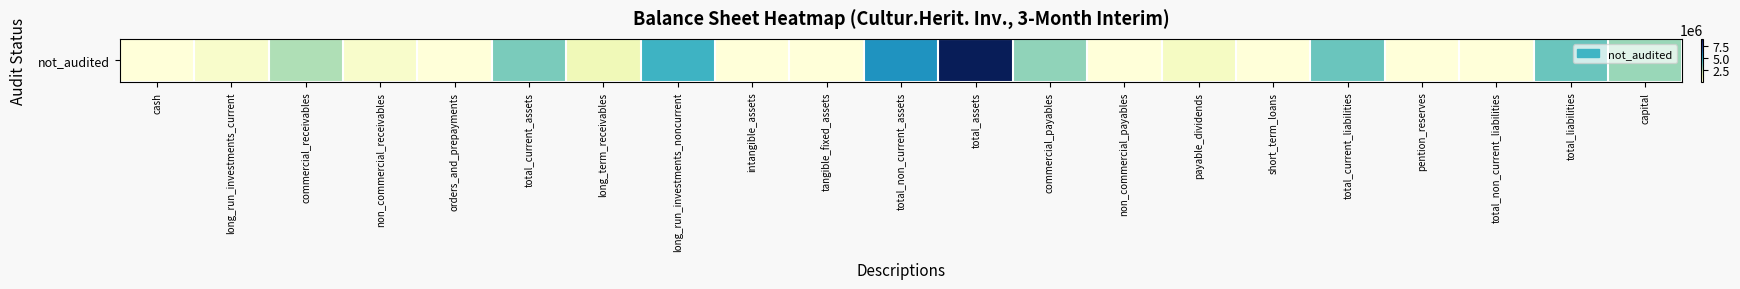

The value at commercial_receivables is 2639858. True or false?

True